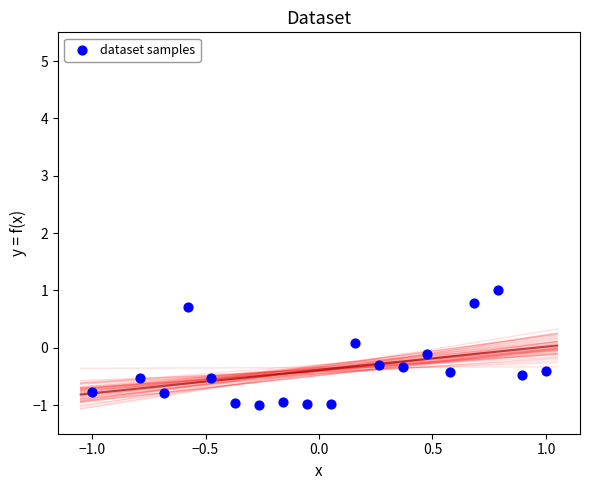

What is the range of X values (max minus min)?

2.0